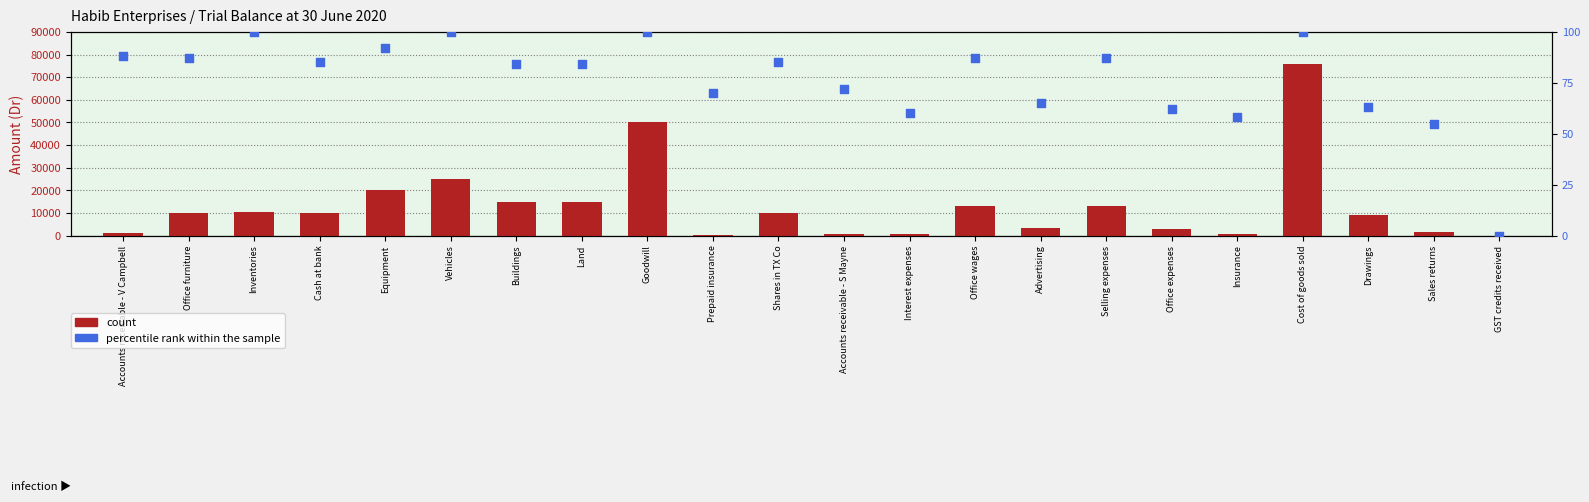

At which category is the sum across all series the highest?

Cost of goods sold